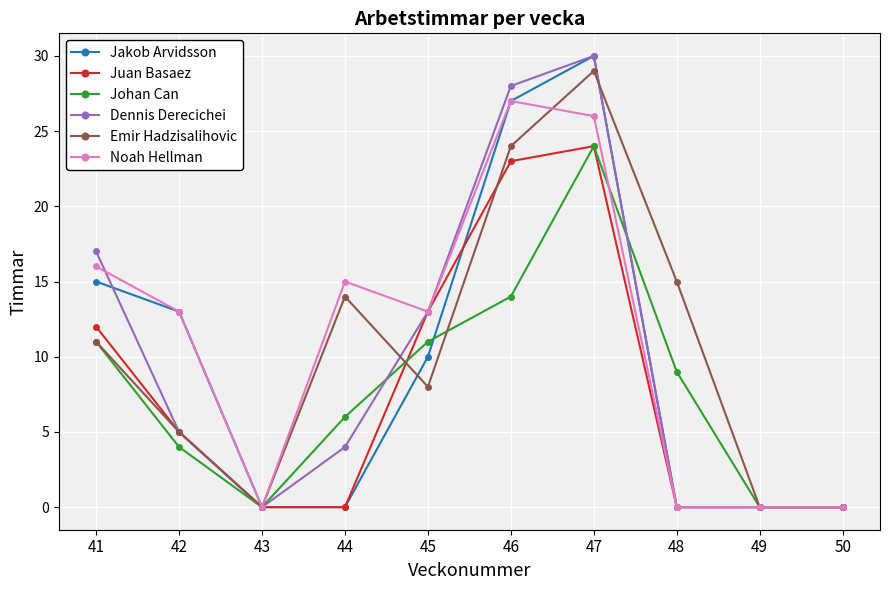

Reading left to right, list all the values displayed in this chart.

Jakob Arvidsson: 15	13	0	0	10	27	30	0	0	0
Juan Basaez: 12	5	0	0	13	23	24	0	0	0
Johan Can: 11	4	0	6	11	14	24	9	0	0
Dennis Derecichei: 17	5	0	4	13	28	30	0	0	0
Emir Hadzisalihovic: 11	5	0	14	8	24	29	15	0	0
Noah Hellman: 16	13	0	15	13	27	26	0	0	0